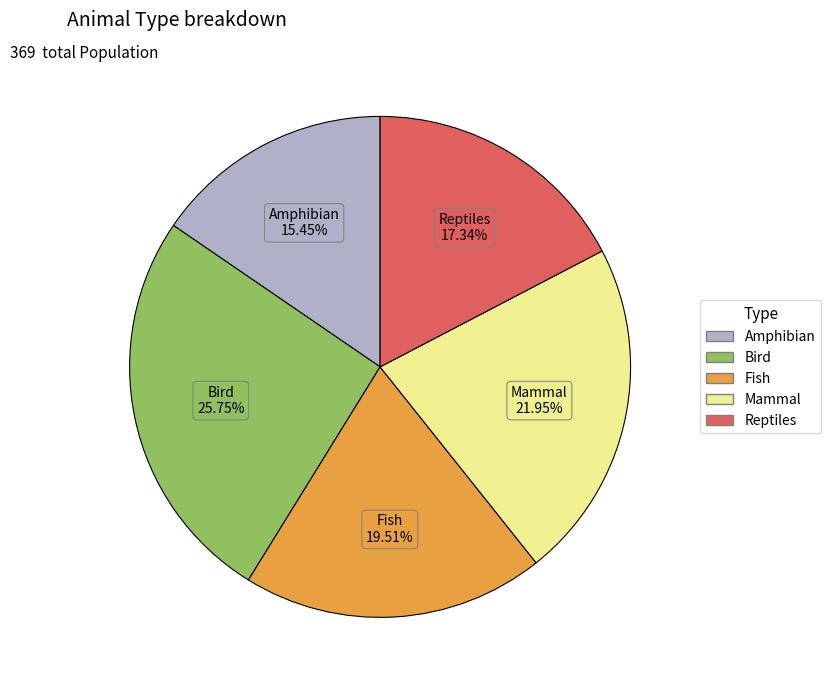

To the nearest percent, what is the average slice percentage?

20%